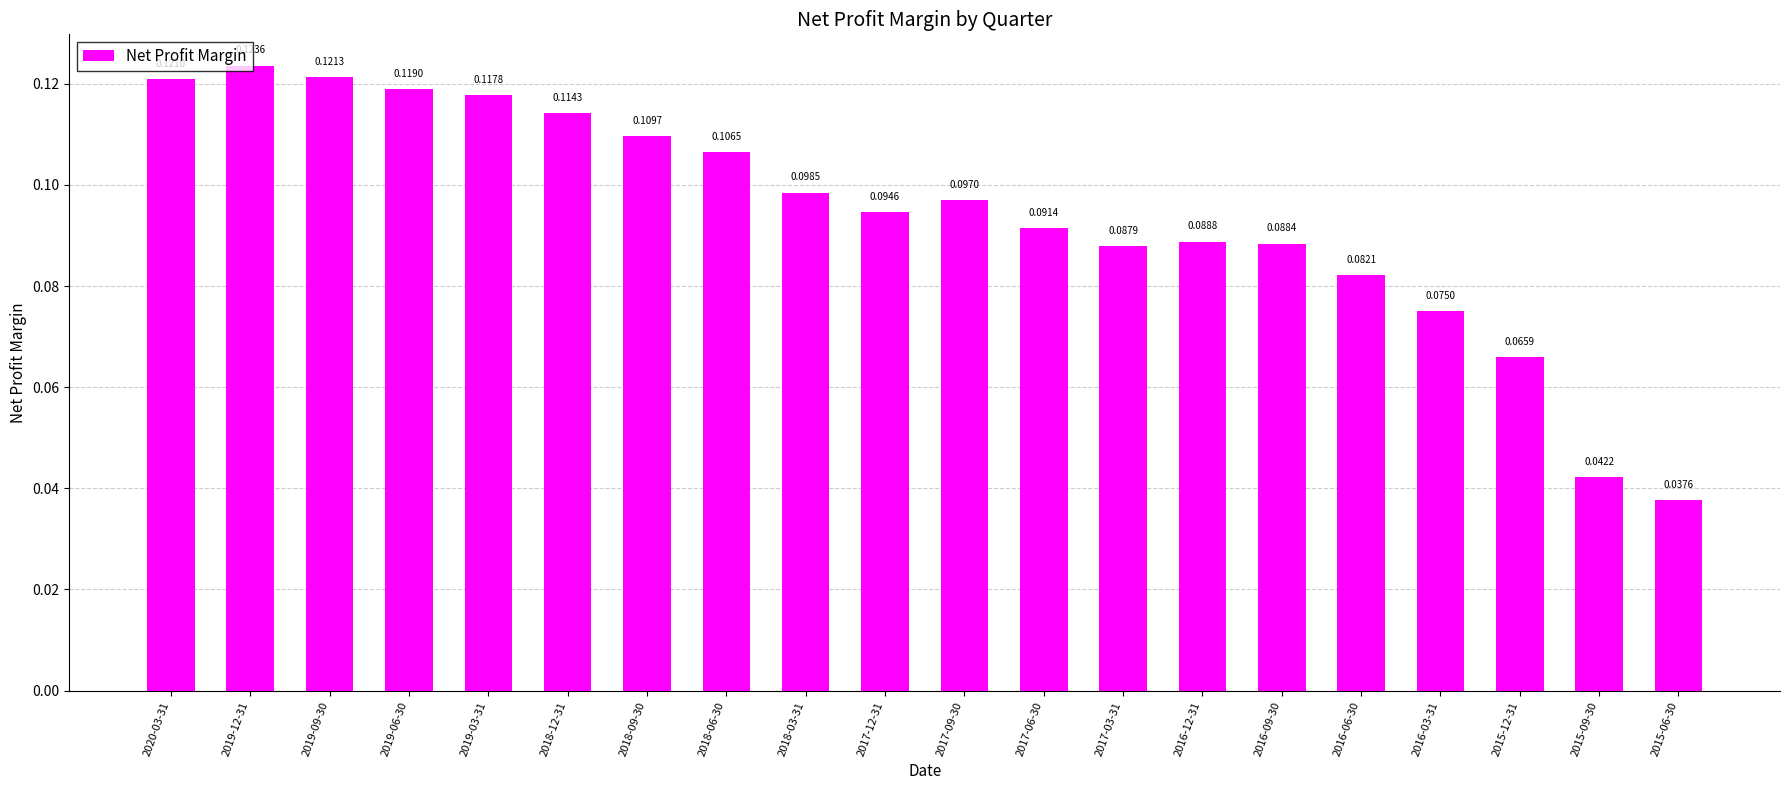

List the labels in order of value, largest first.

2019-12-31, 2019-09-30, 2020-03-31, 2019-06-30, 2019-03-31, 2018-12-31, 2018-09-30, 2018-06-30, 2018-03-31, 2017-09-30, 2017-12-31, 2017-06-30, 2016-12-31, 2016-09-30, 2017-03-31, 2016-06-30, 2016-03-31, 2015-12-31, 2015-09-30, 2015-06-30